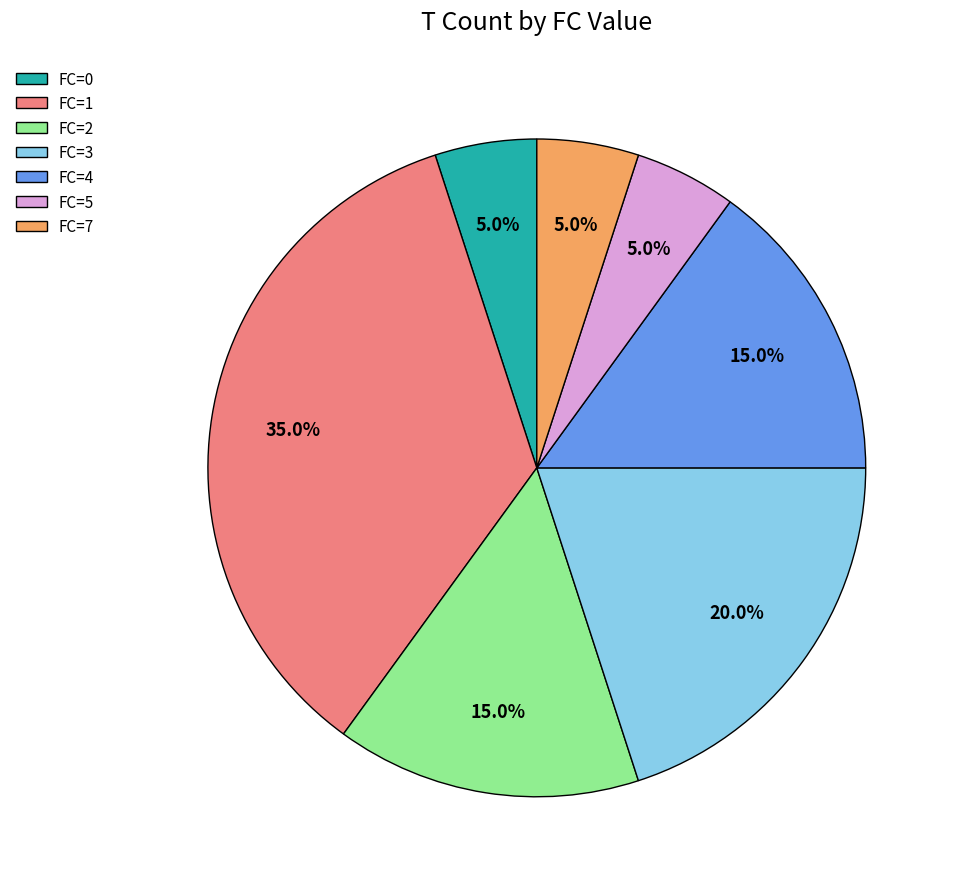

Is the sum of FC=7 and FC=1 greater than half?

No